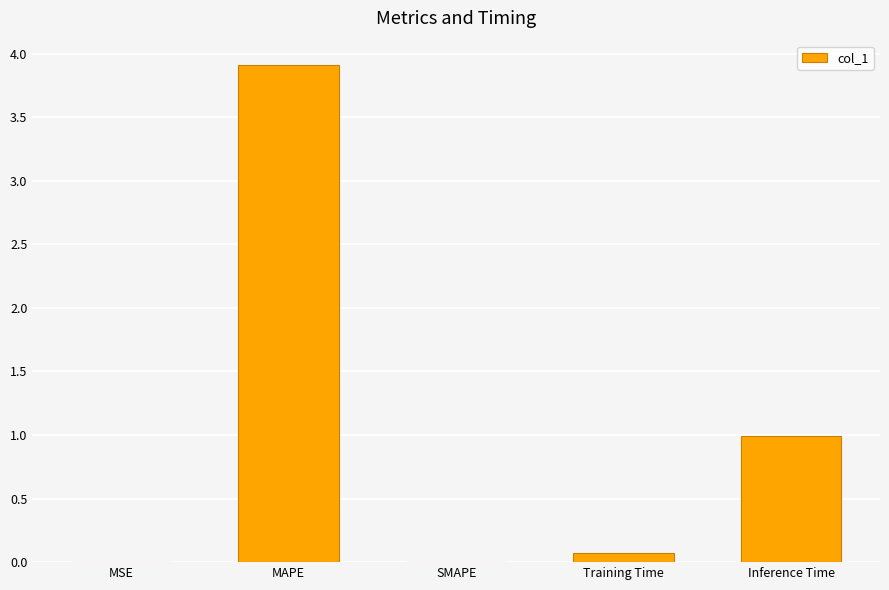

At which category does the chart reach its peak across all series?

MAPE